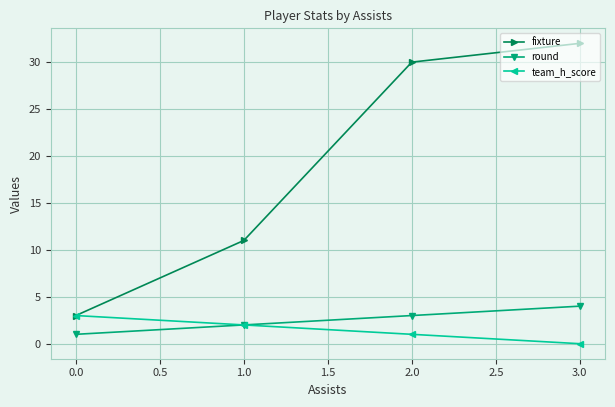

True or false: round and fixture cross at least once.

False